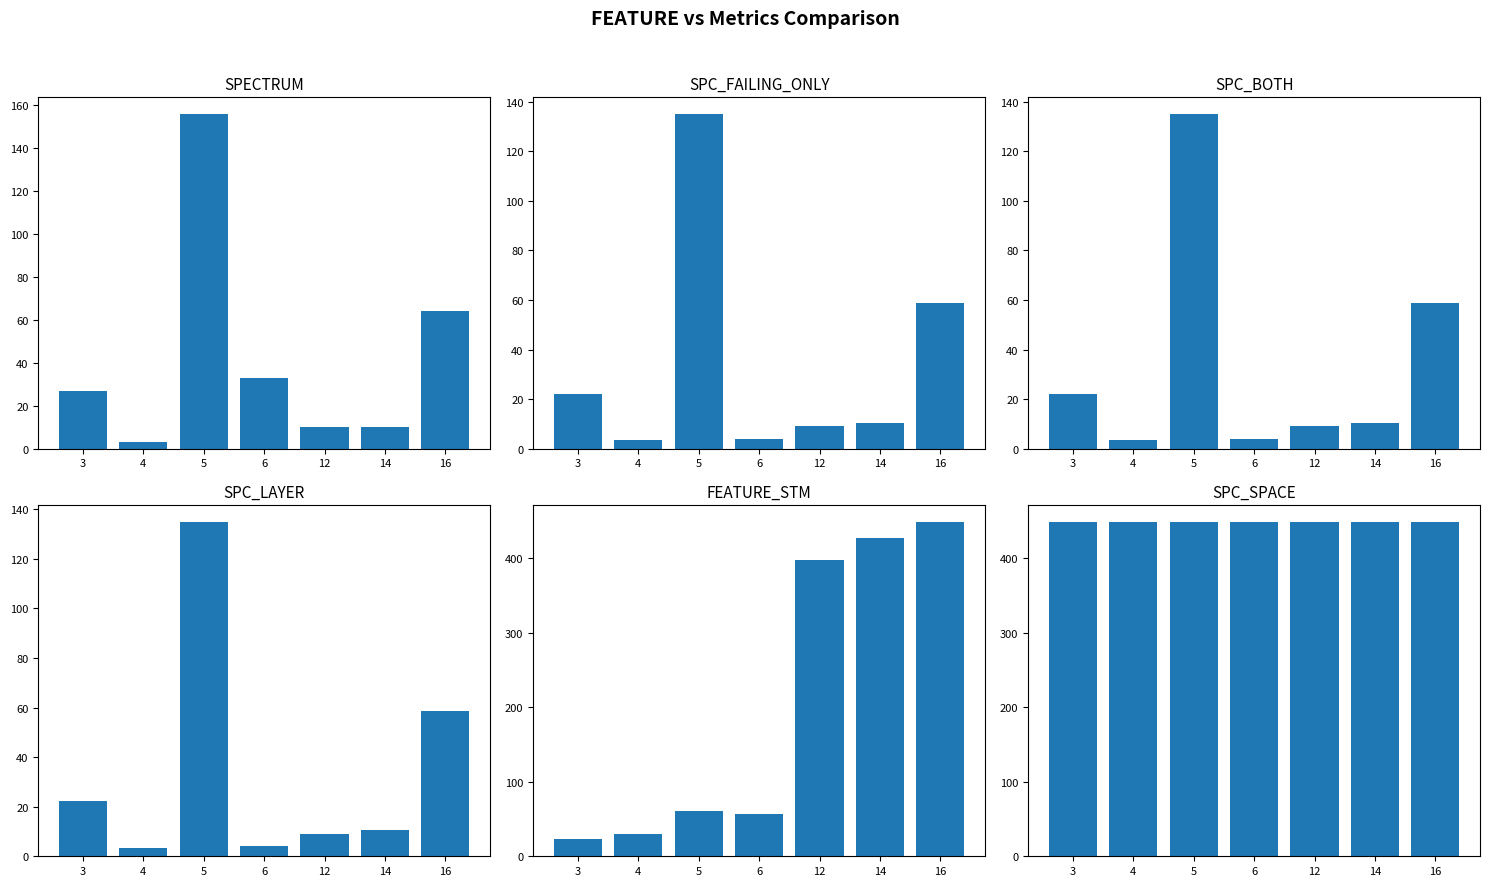

Which series changed the most between 4 and 16?

FEATURE_STM